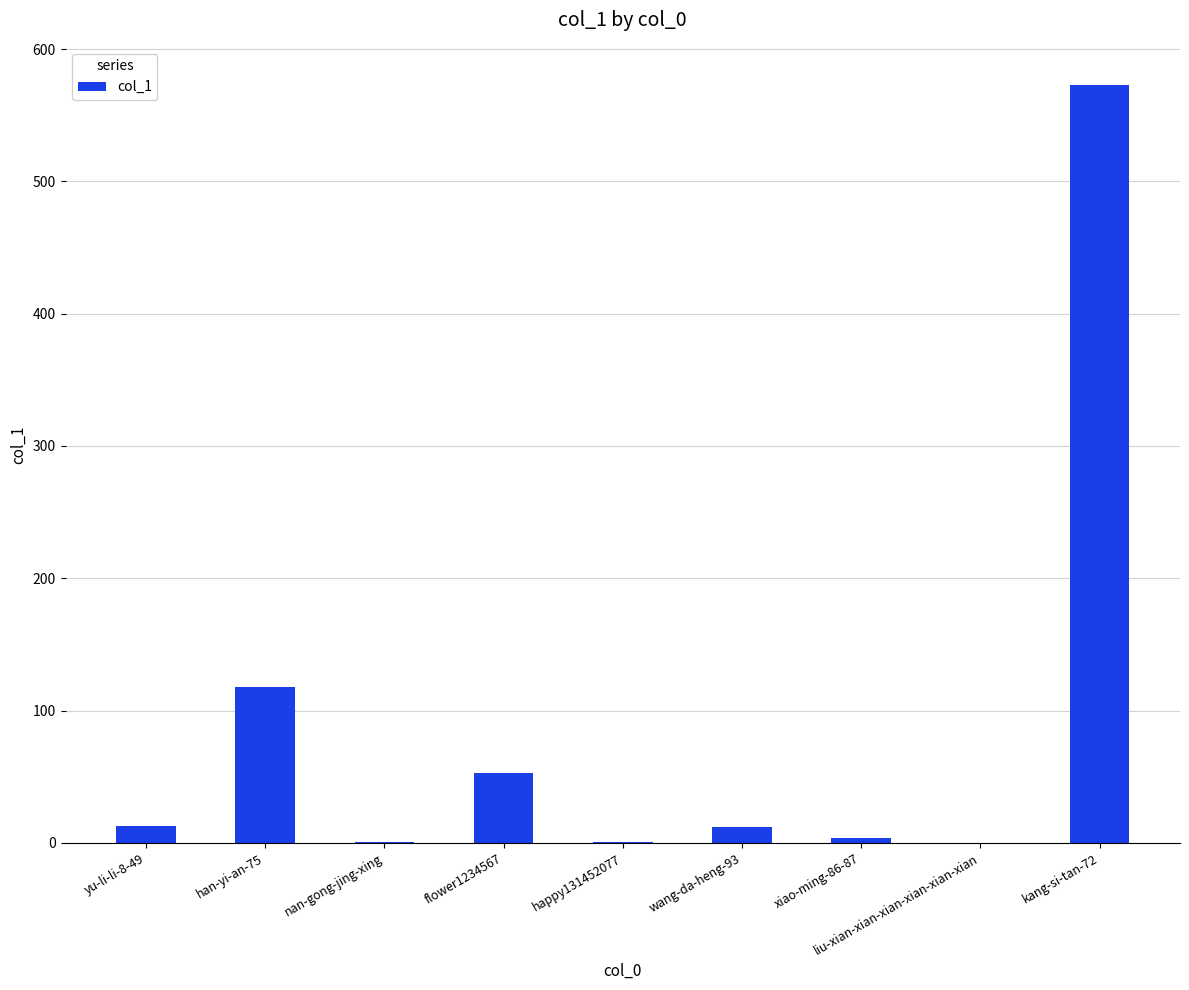

The chart shows a value of 834 at kang-si-tan-72. True or false?

False